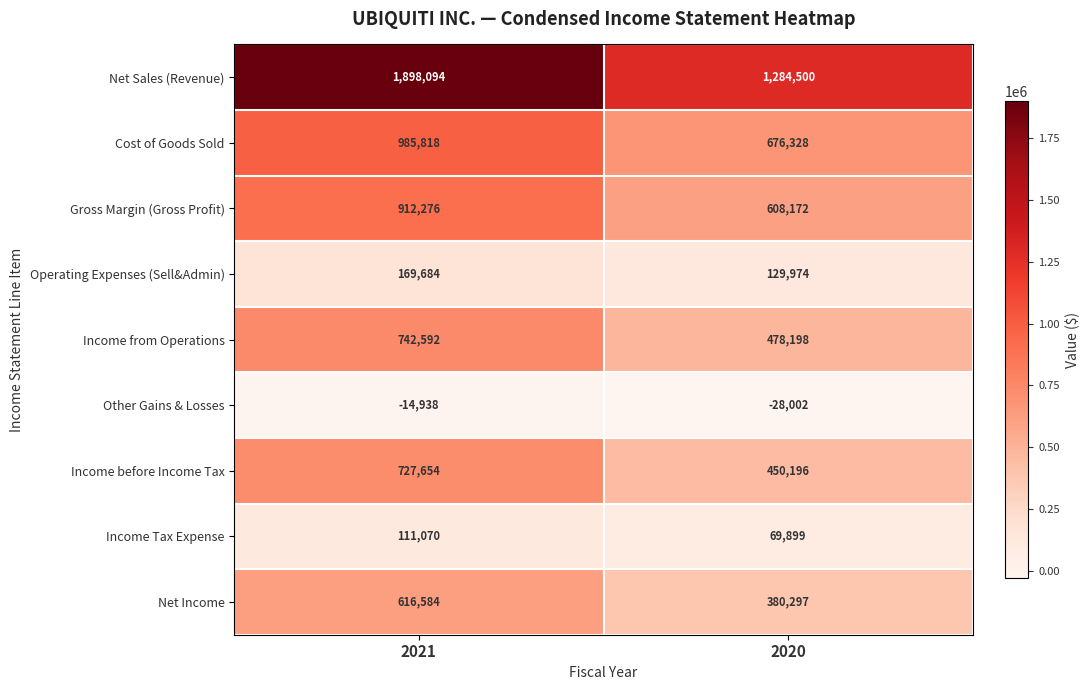

What is the difference between the maximum and minimum values in the Income from Operations series?

264394